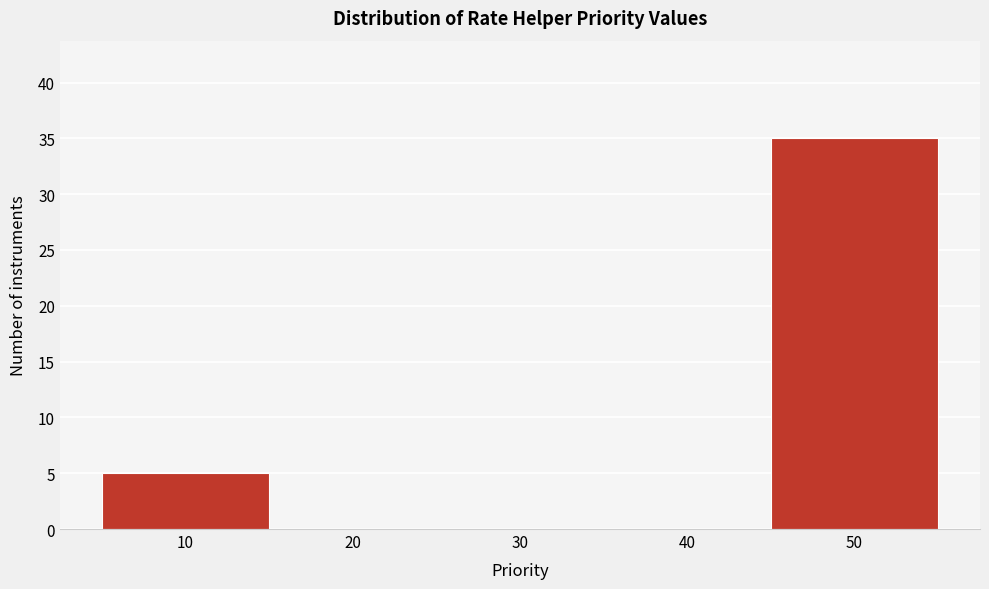

Reading left to right, transcribe this chart: for each bar, give the range it covers on the x-axis and its height. The values are not printed on the chart, so give them approximately, as read against the axis.

5 to 15: 5
15 to 25: 0
25 to 35: 0
35 to 45: 0
45 to 55: 35